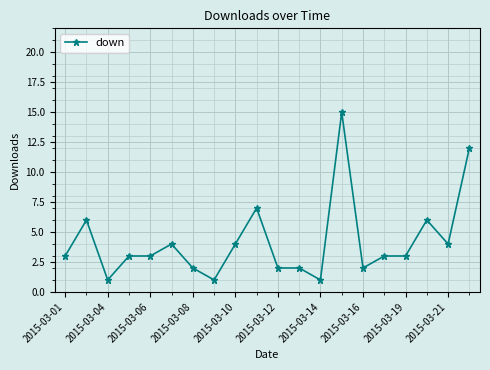

What is the greatest value displayed?

15